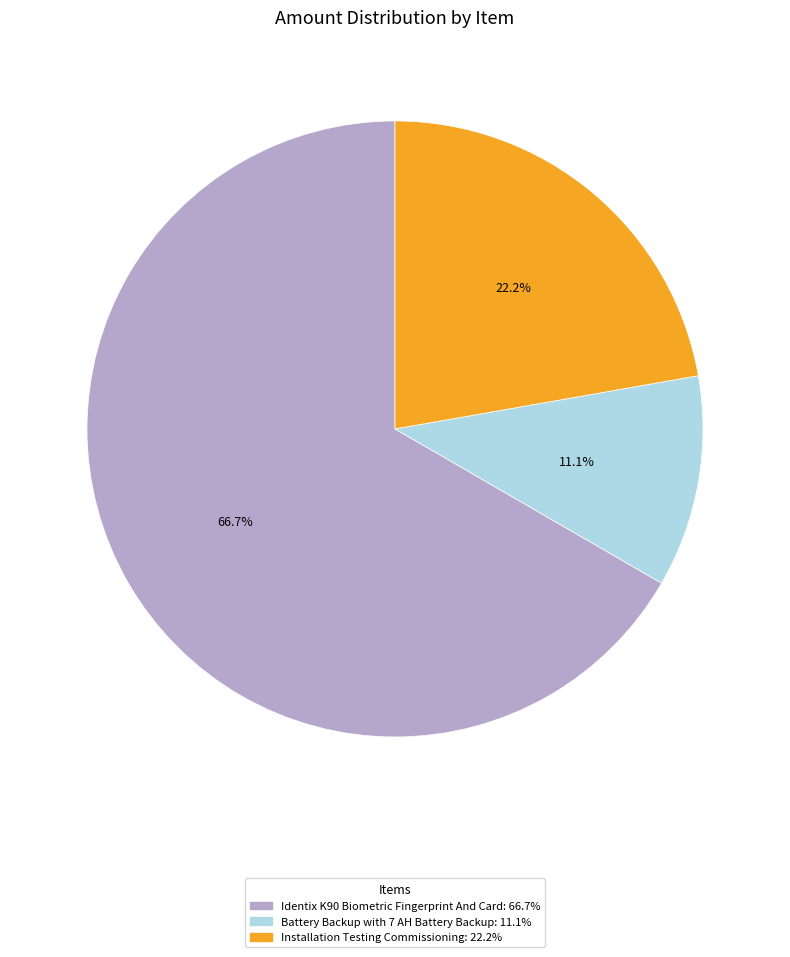

Approximately how many times larger is the value at Battery Backup with 7 AH Battery Backup compared to Installation Testing Commissioning?

0.5